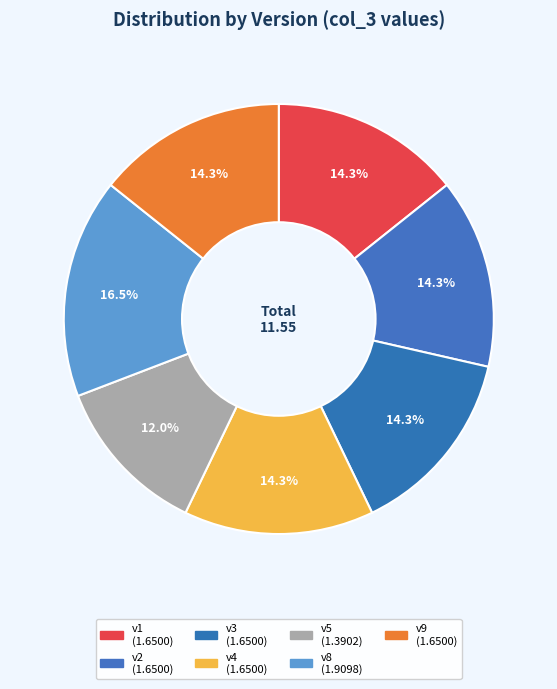

True or false: v8 accounts for 25% of the total.

False